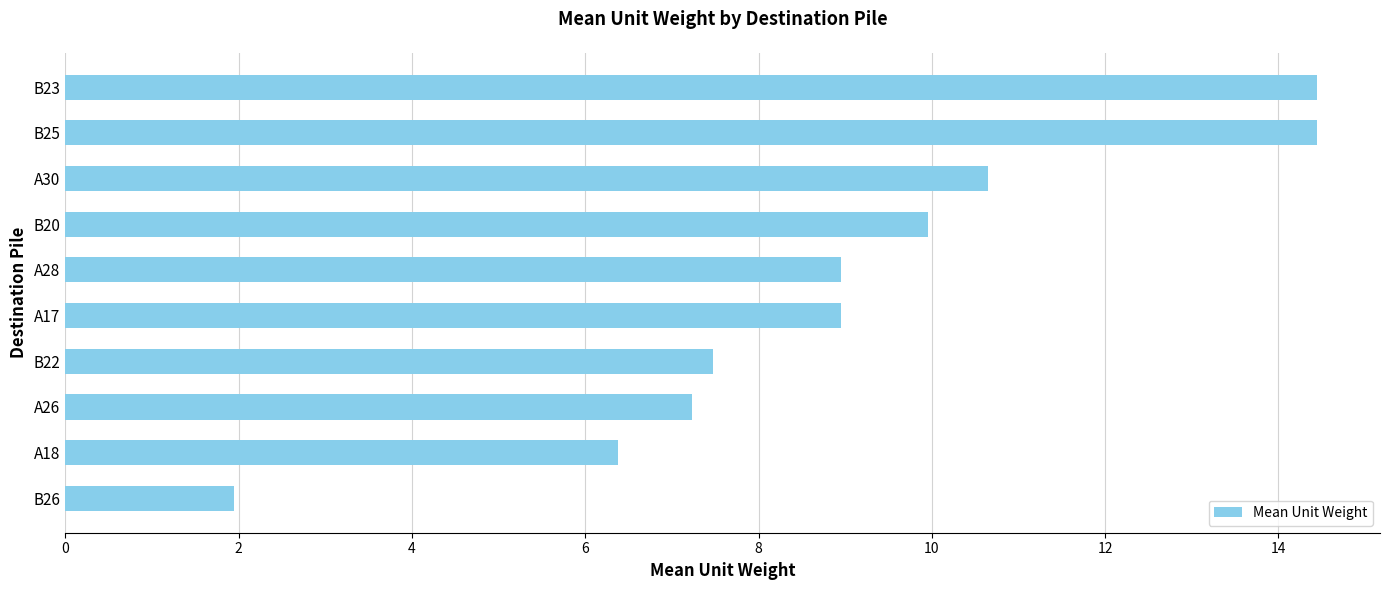

What is the ratio of the value at A18 to the value at B20?

0.6